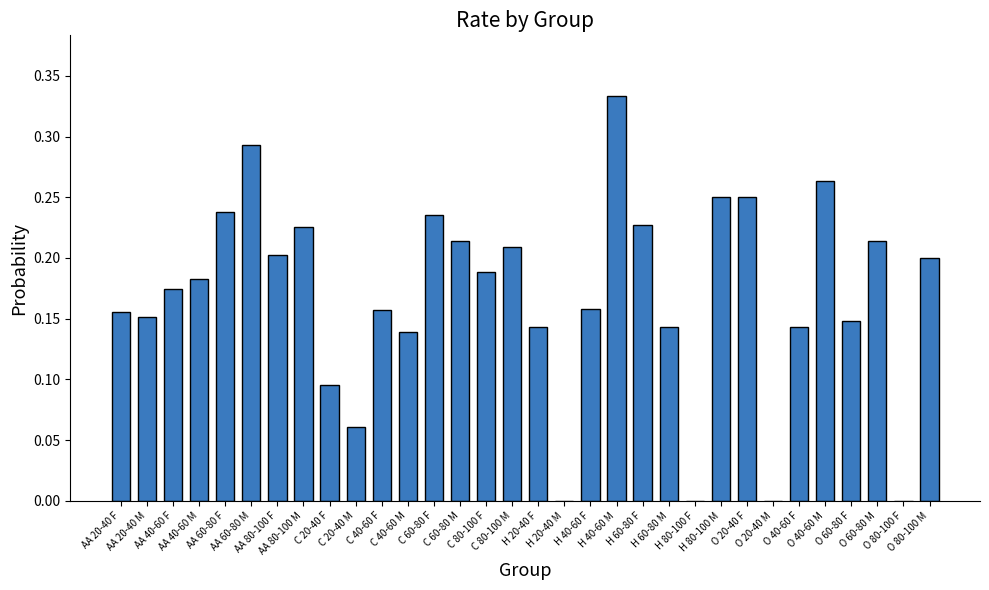

How many categories are shown in the chart?

32